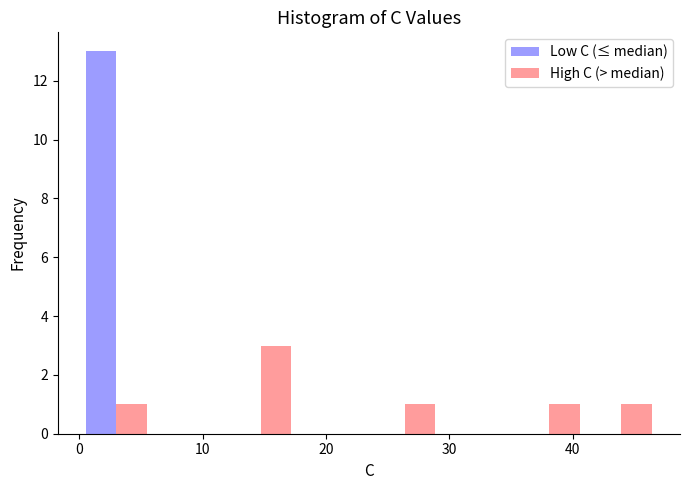

Reading left to right, list every range on the x-axis with the height of the bar of each series over it. Neither the bar edges nor the heights are printed on the chart, so give them approximately, as read against the axes.

0 to 6: Low C (≤ median)=13	High C (> median)=1
6 to 12: Low C (≤ median)=0	High C (> median)=0
12 to 18: Low C (≤ median)=0	High C (> median)=3
18 to 23: Low C (≤ median)=0	High C (> median)=0
23 to 29: Low C (≤ median)=0	High C (> median)=1
29 to 35: Low C (≤ median)=0	High C (> median)=0
35 to 41: Low C (≤ median)=0	High C (> median)=1
41 to 47: Low C (≤ median)=0	High C (> median)=1